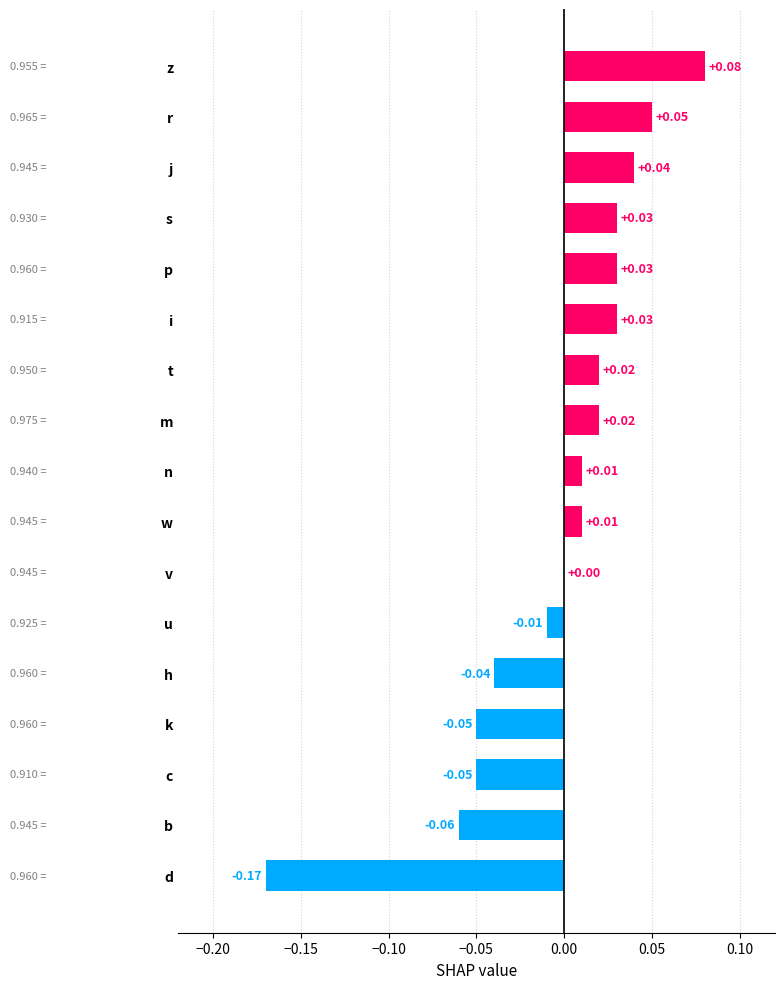

At which label is the value closest to 0?

v